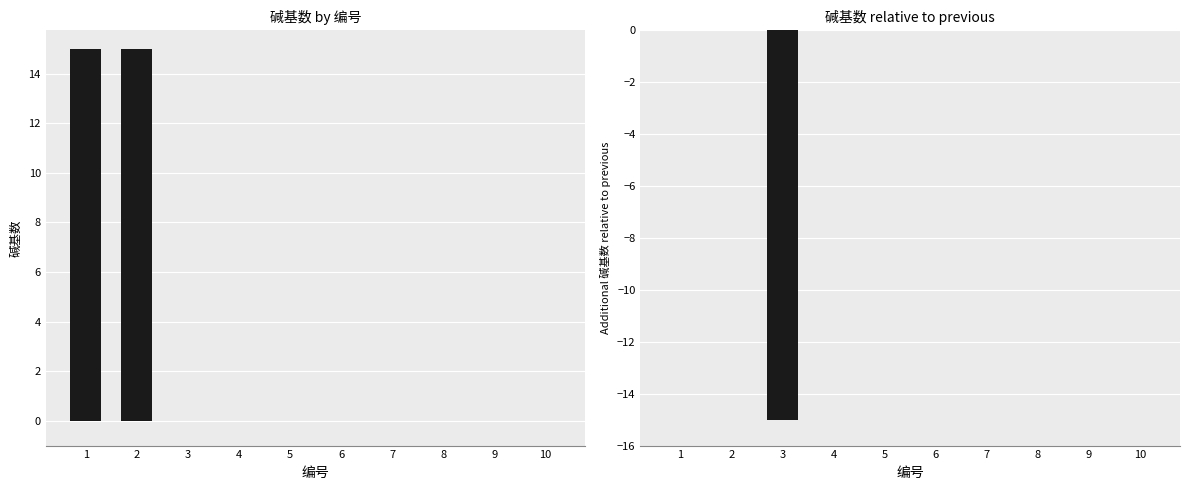

What is the greatest value displayed?

15